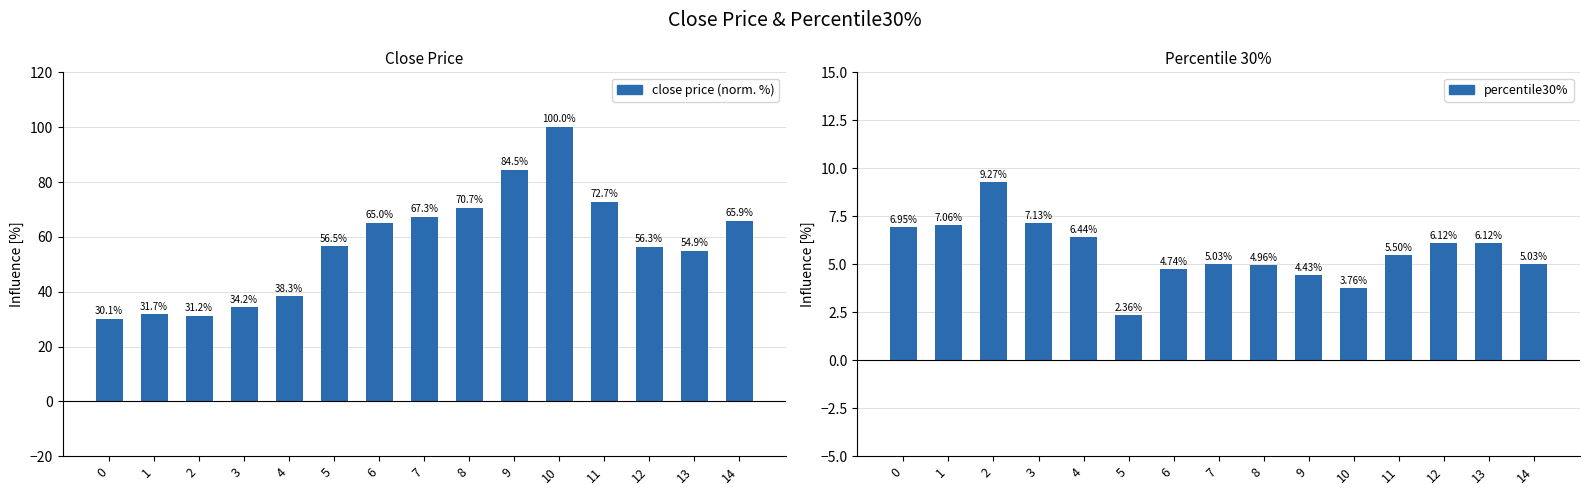

How many values in the close price (normalized %) series exceed 56?

9